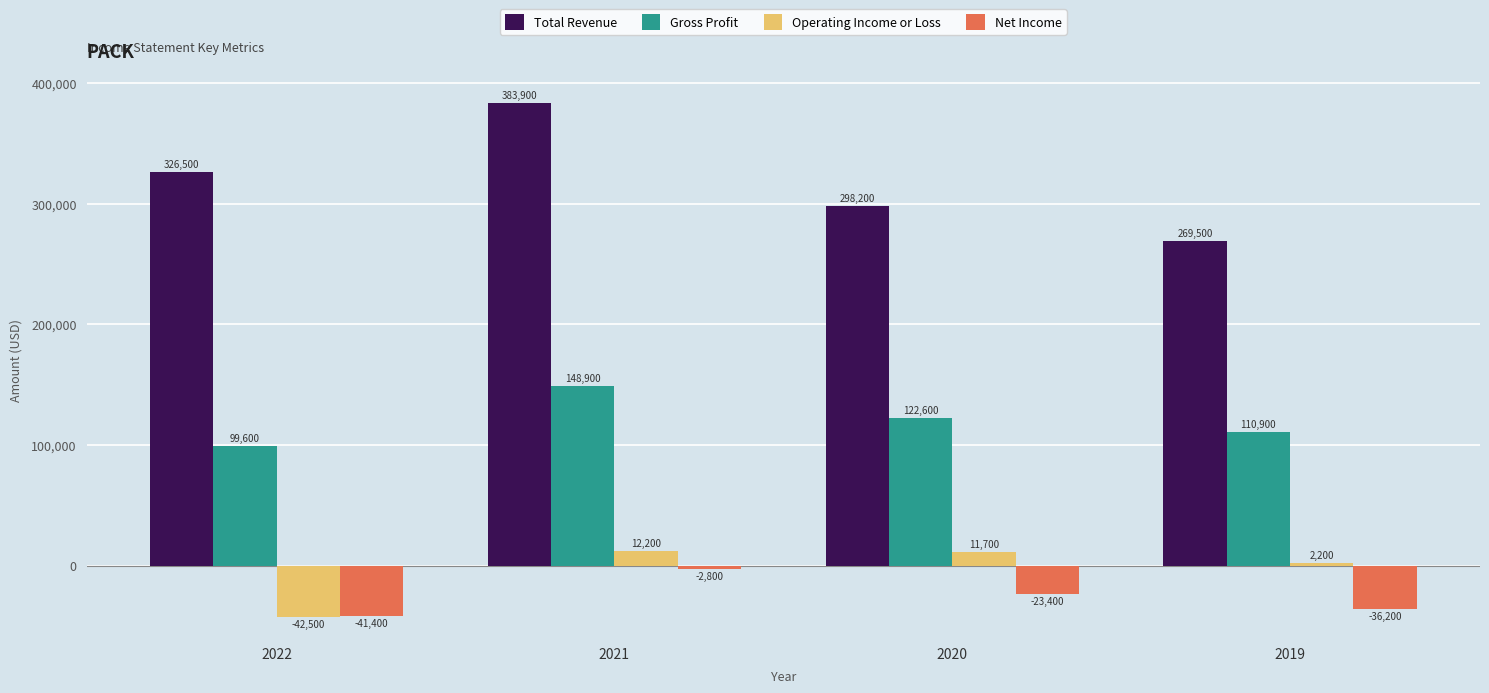

What is the maximum value shown in the chart?

383900